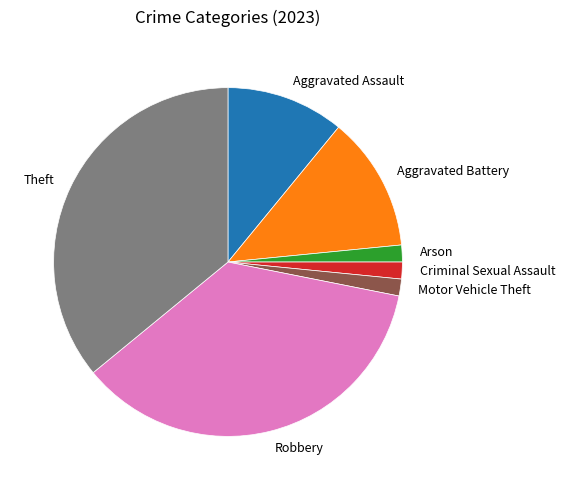

Does Criminal Sexual Assault account for over 50% of the chart?

No